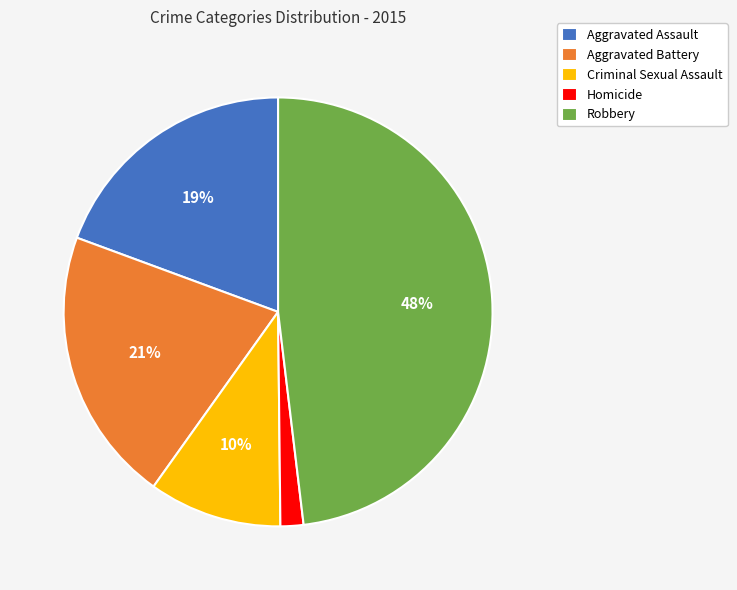

Between Robbery and Aggravated Assault, which is larger?

Robbery